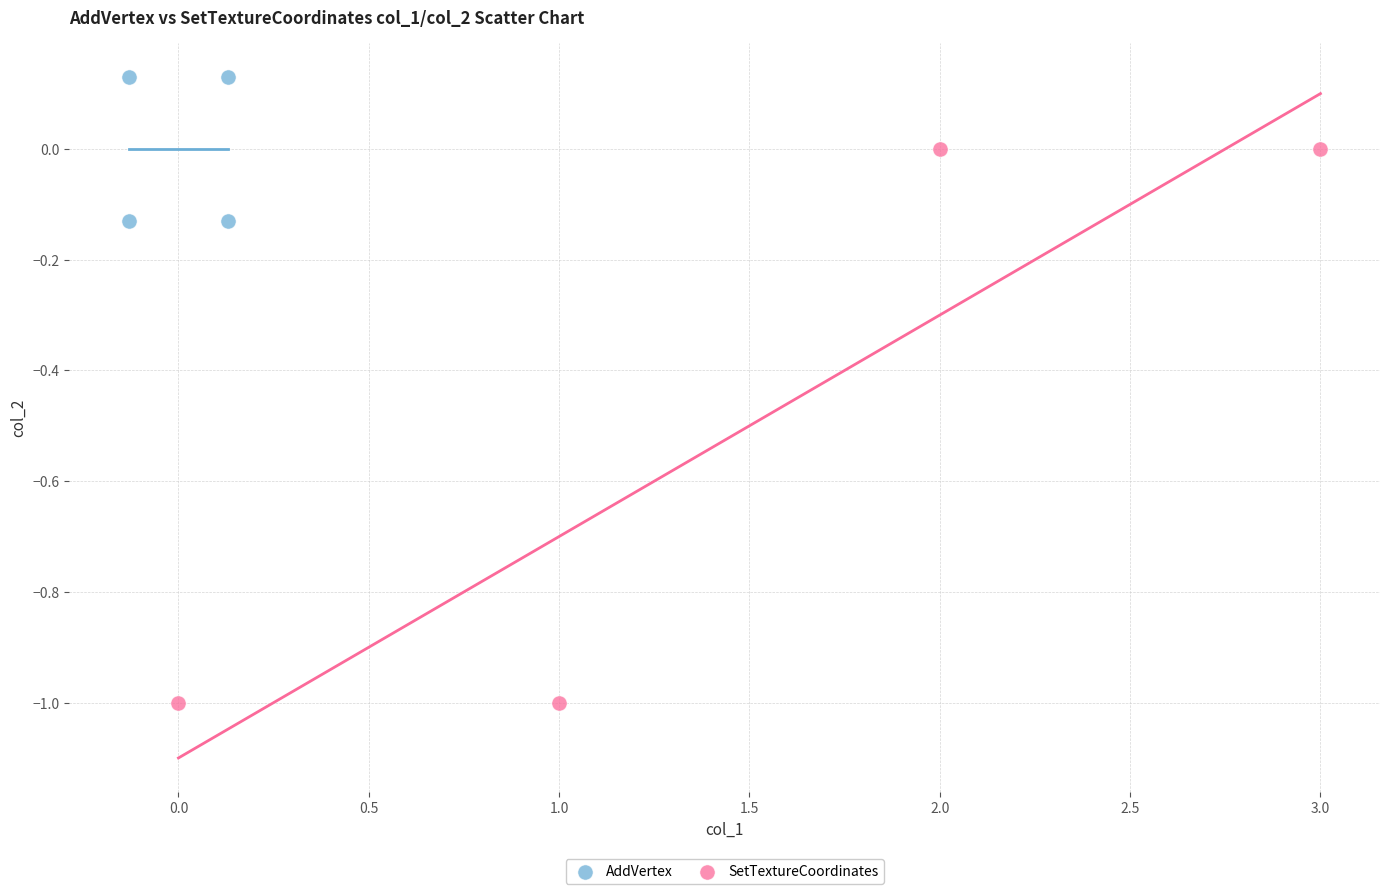

Which series has the widest spread of Y values?

SetTextureCoordinates